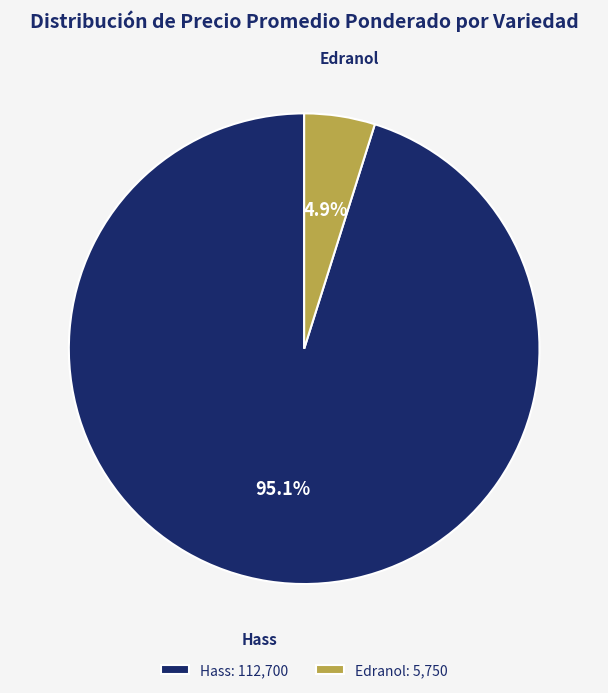

Combined, what portion of the pie is Edranol: 5,750 and Hass: 112,700?

100.0%